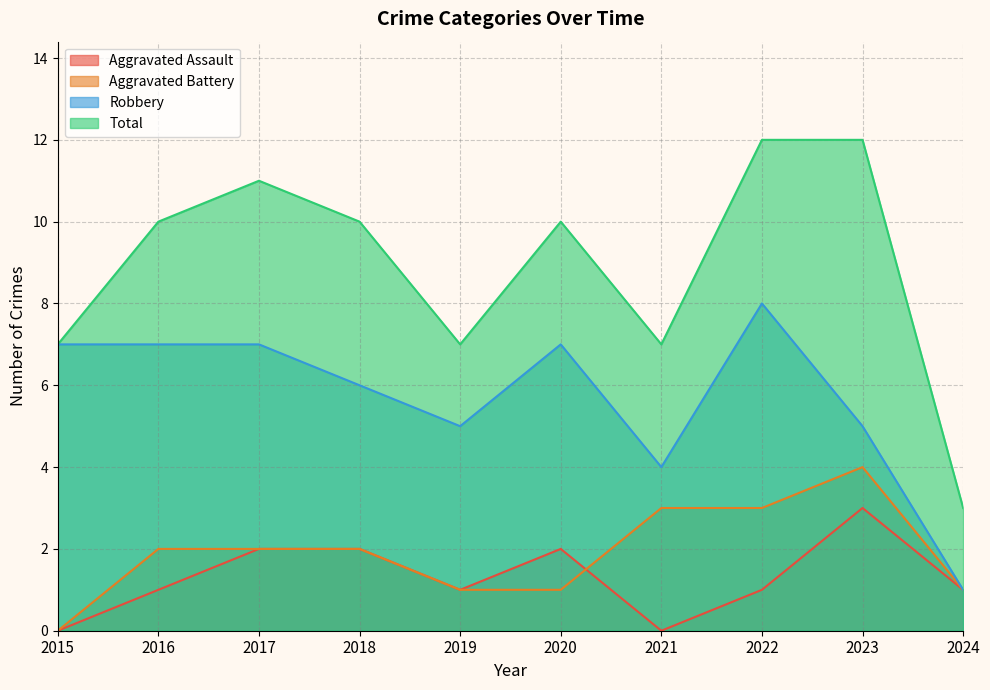

At how many categories does at least one series exceed 6?

9